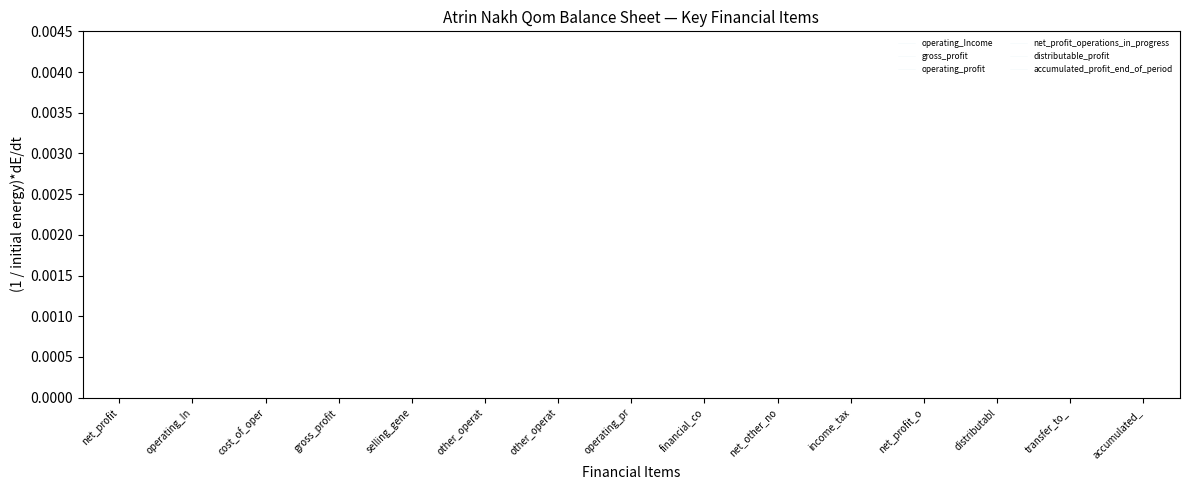

Which series has the widest spread of values?

gross_profit